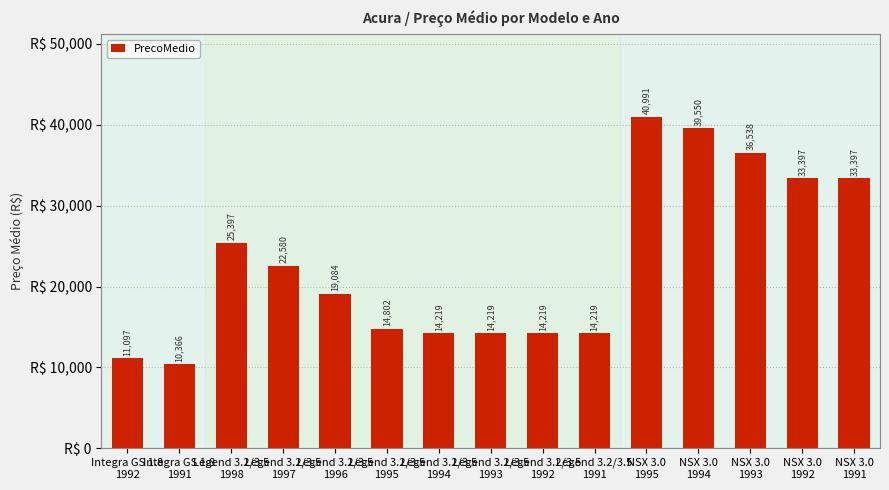

Approximately how many times larger is the value at NSX 3.0
1992 compared to Legend 3.2/3.5
1994?

2.3